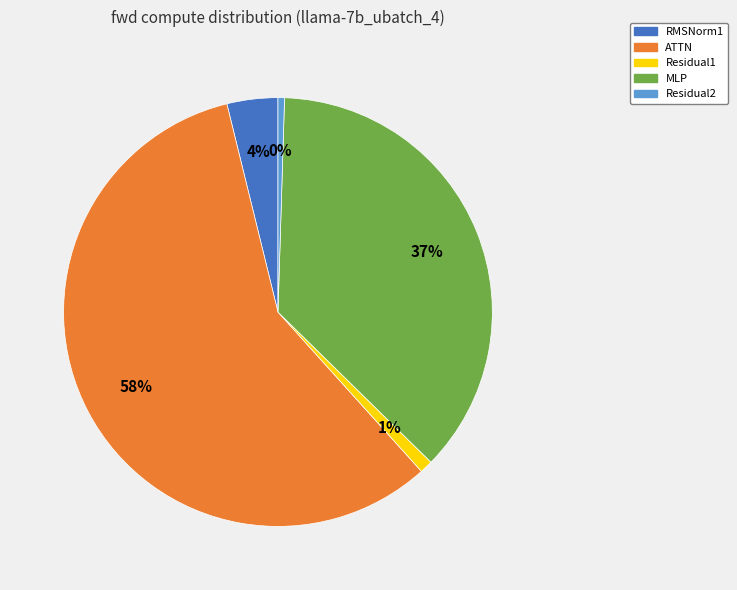

Is there any slice that represents more than half of the pie?

Yes